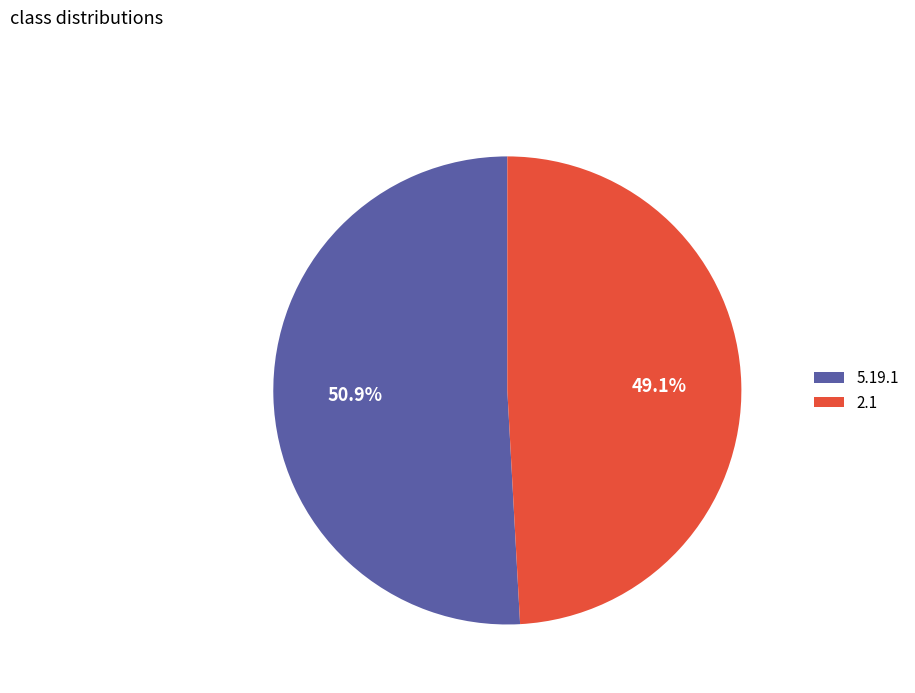

What percentage is the 5.19.1 slice, to the nearest percent?

51%